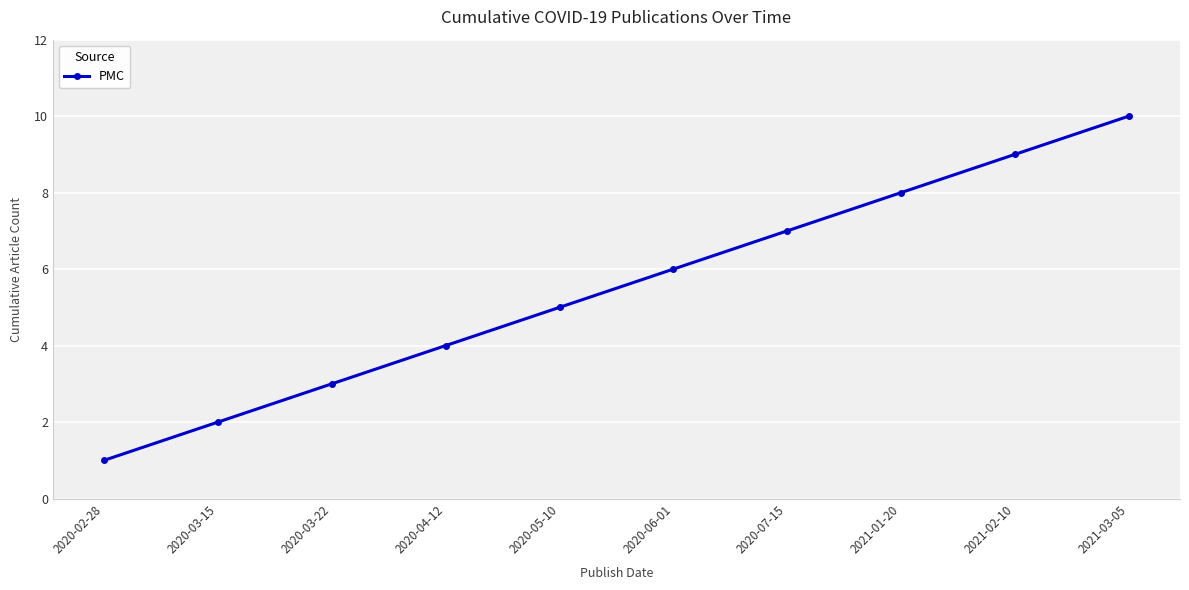

What position from the right is 2021-03-05?

1